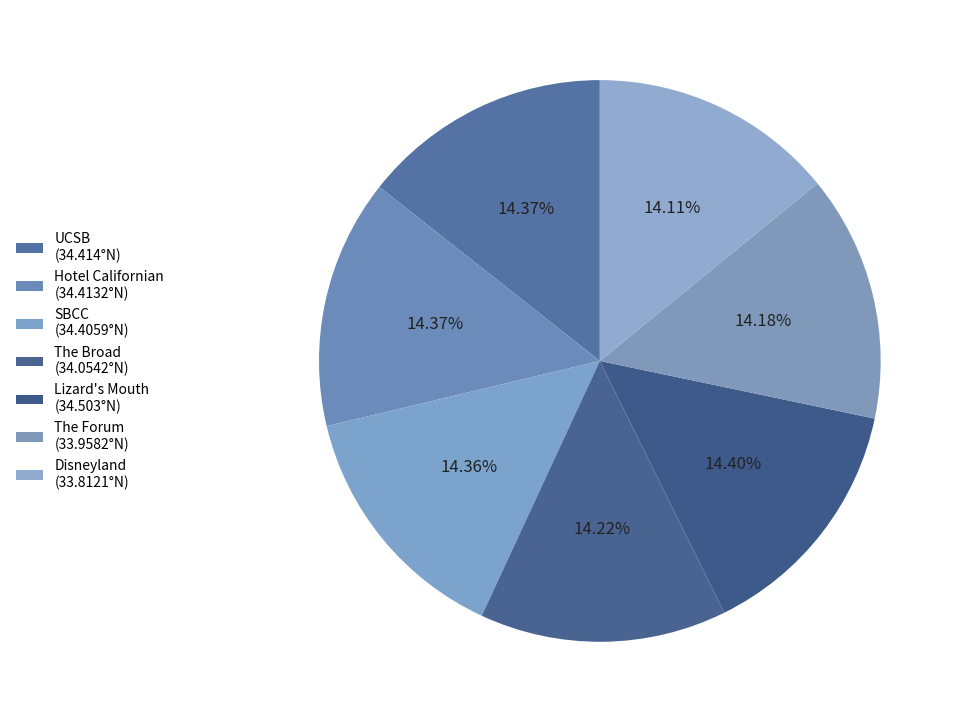

To the nearest percent, what portion does Hotel Californian represent?

14%